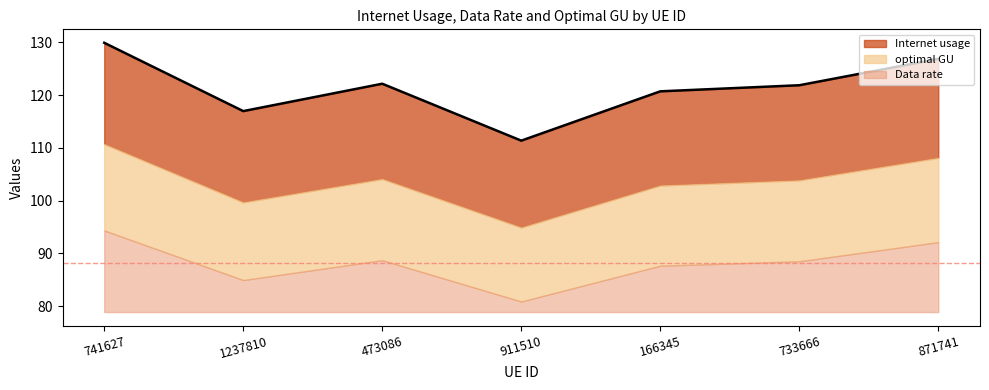

Is it true that Internet usage equals 129.9 at 741627?

True